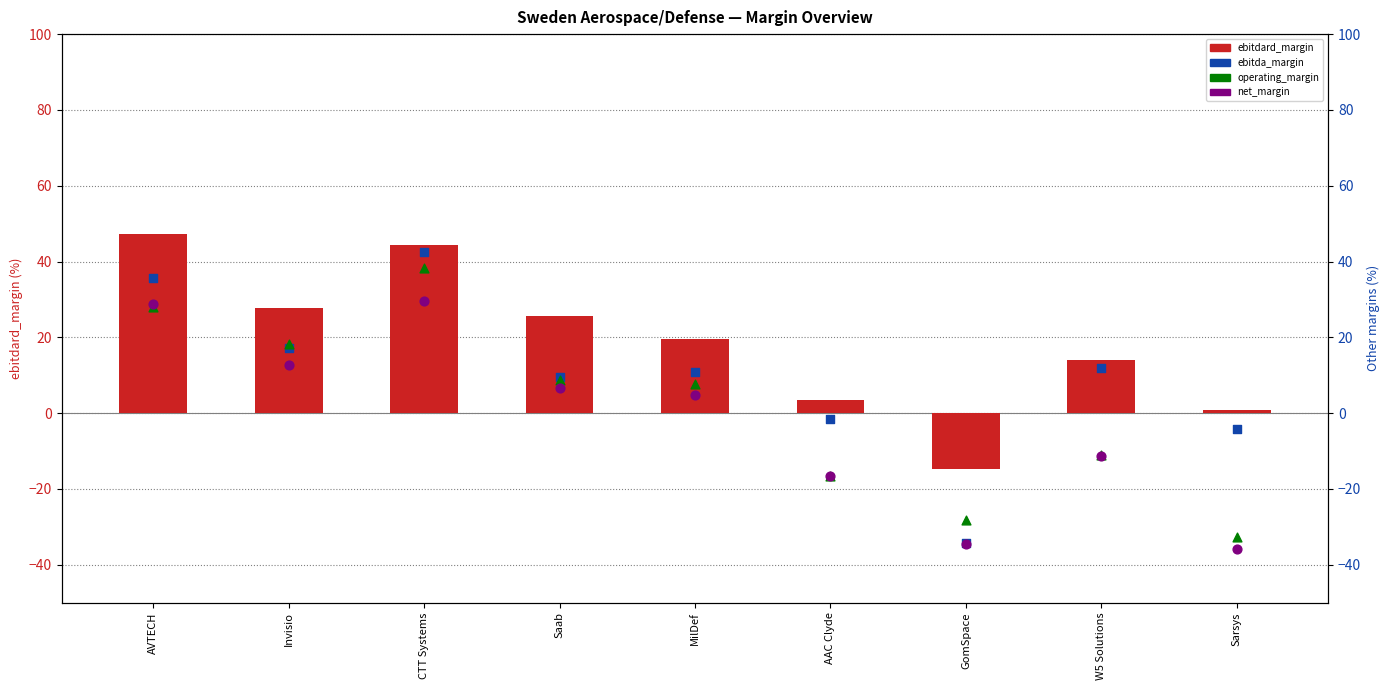

Which series contains the lowest Y value?

net_margin